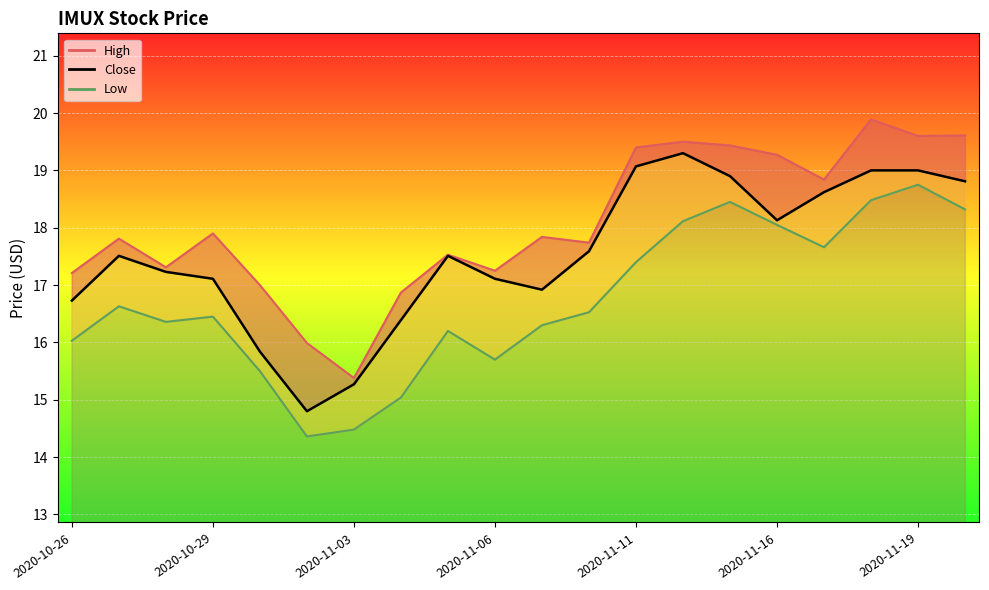

The chart shows a value of 16.4 at 7. True or false?

True